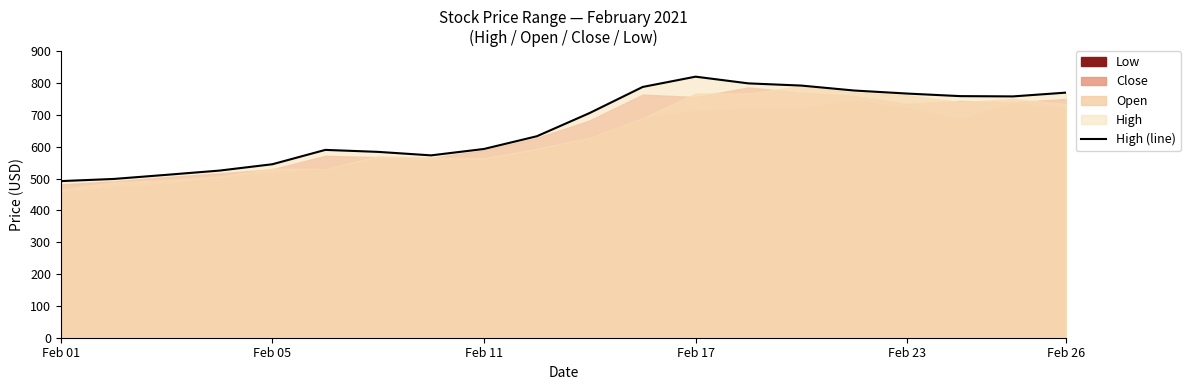

What is the lowest value of the High (line) series?

492.0